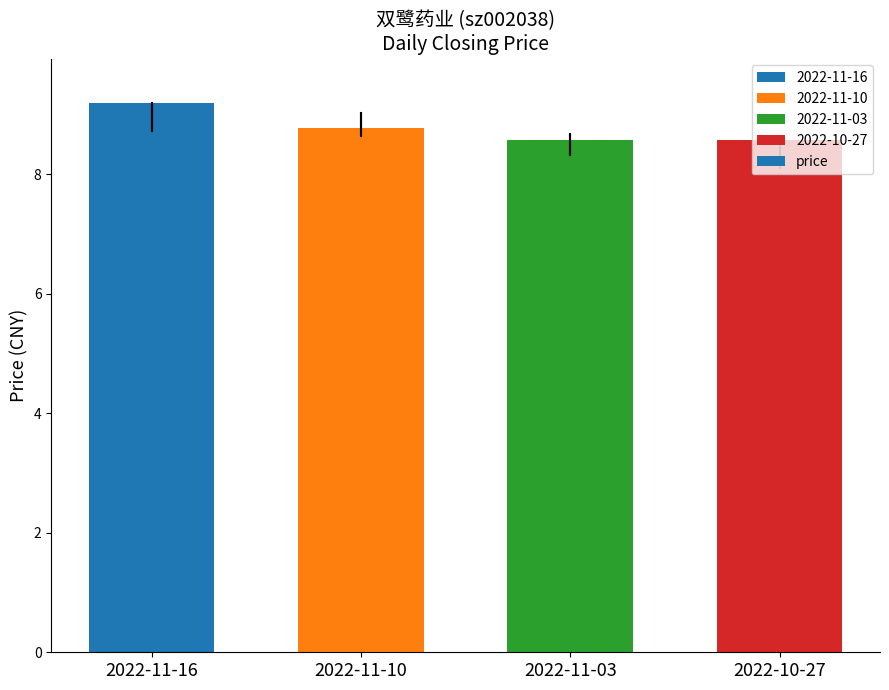

What is the label of the 3rd bar from the left?

2022-11-03